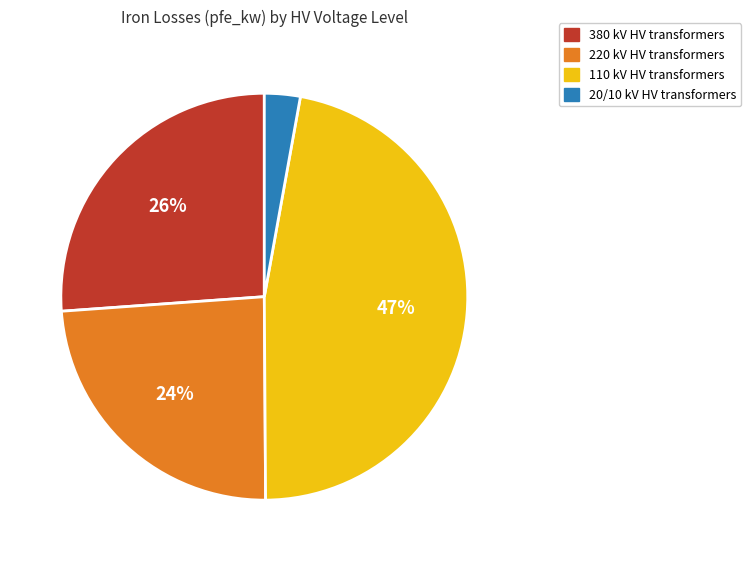

To the nearest percent, what is the average slice percentage?

25%